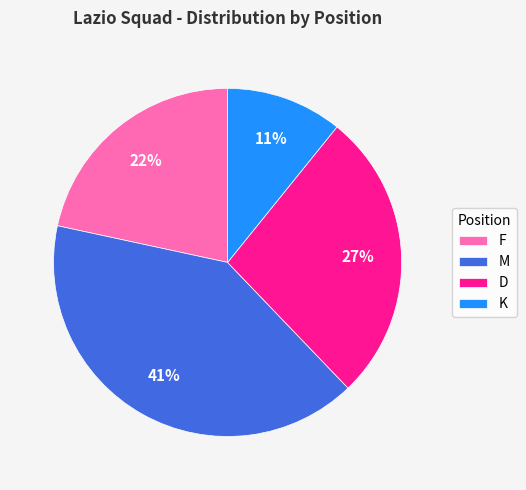

What is the smallest slice in the pie chart?

K